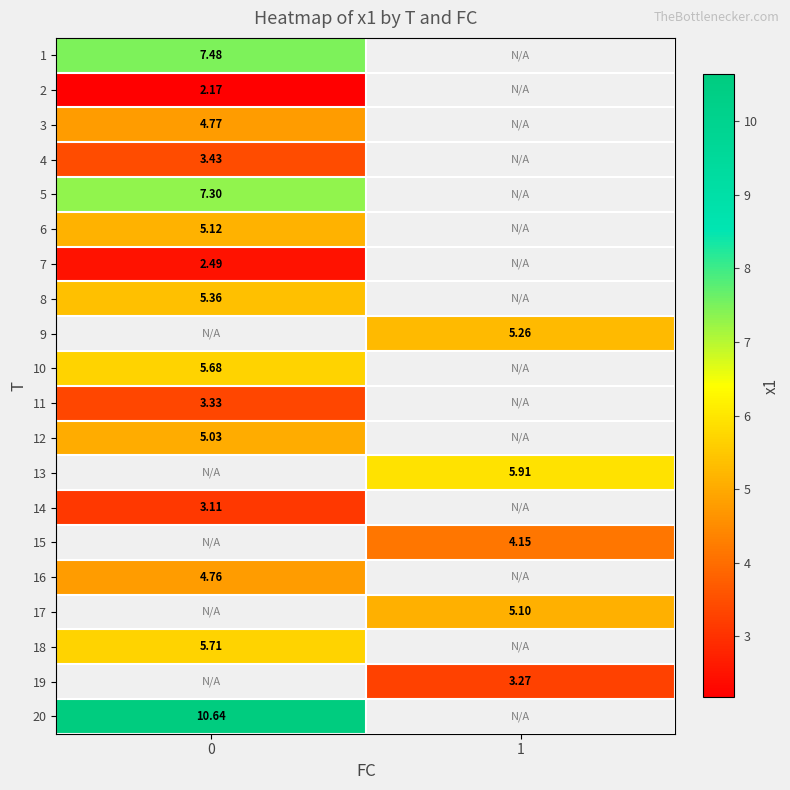

Is it true that 13 equals 5.9 at 1?

True